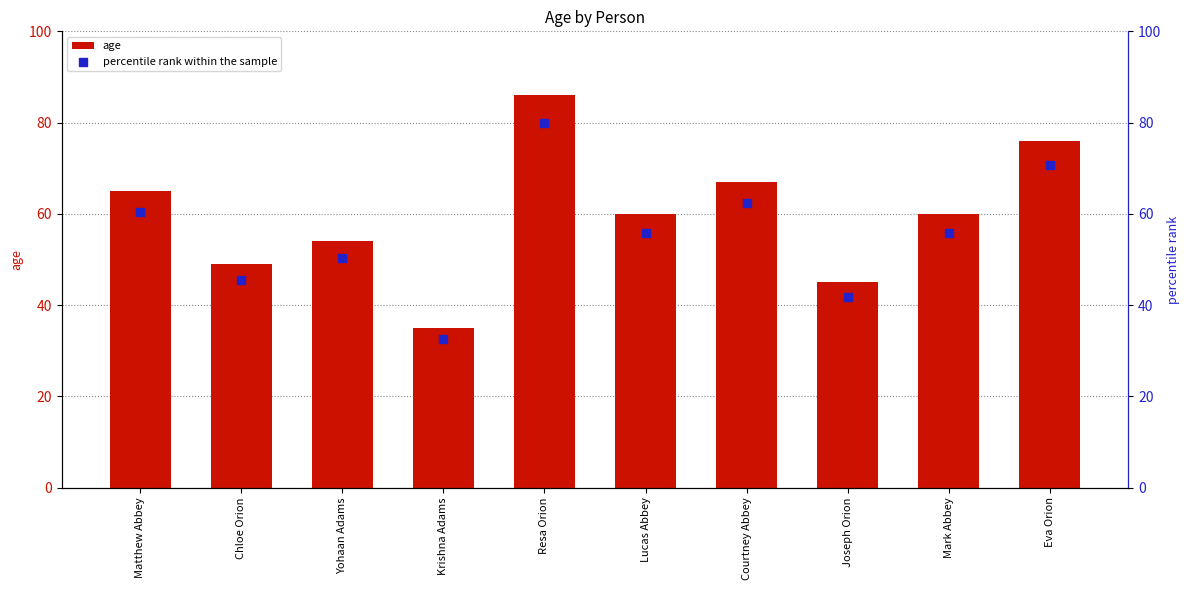

Is the value of percentile rank within the sample at Courtney Abbey greater than the value of age at Mark Abbey?

Yes